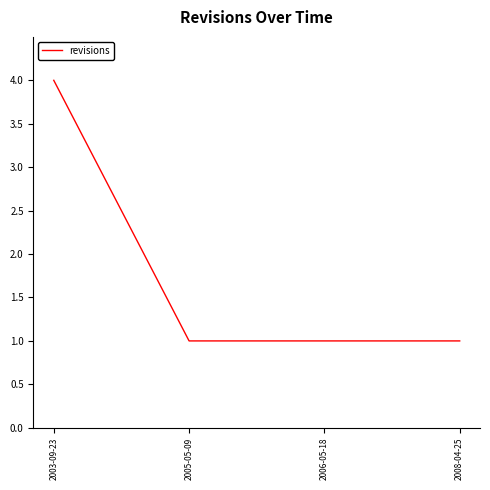

Reading right to left, extract all data points from this chart.

1	1	1	4